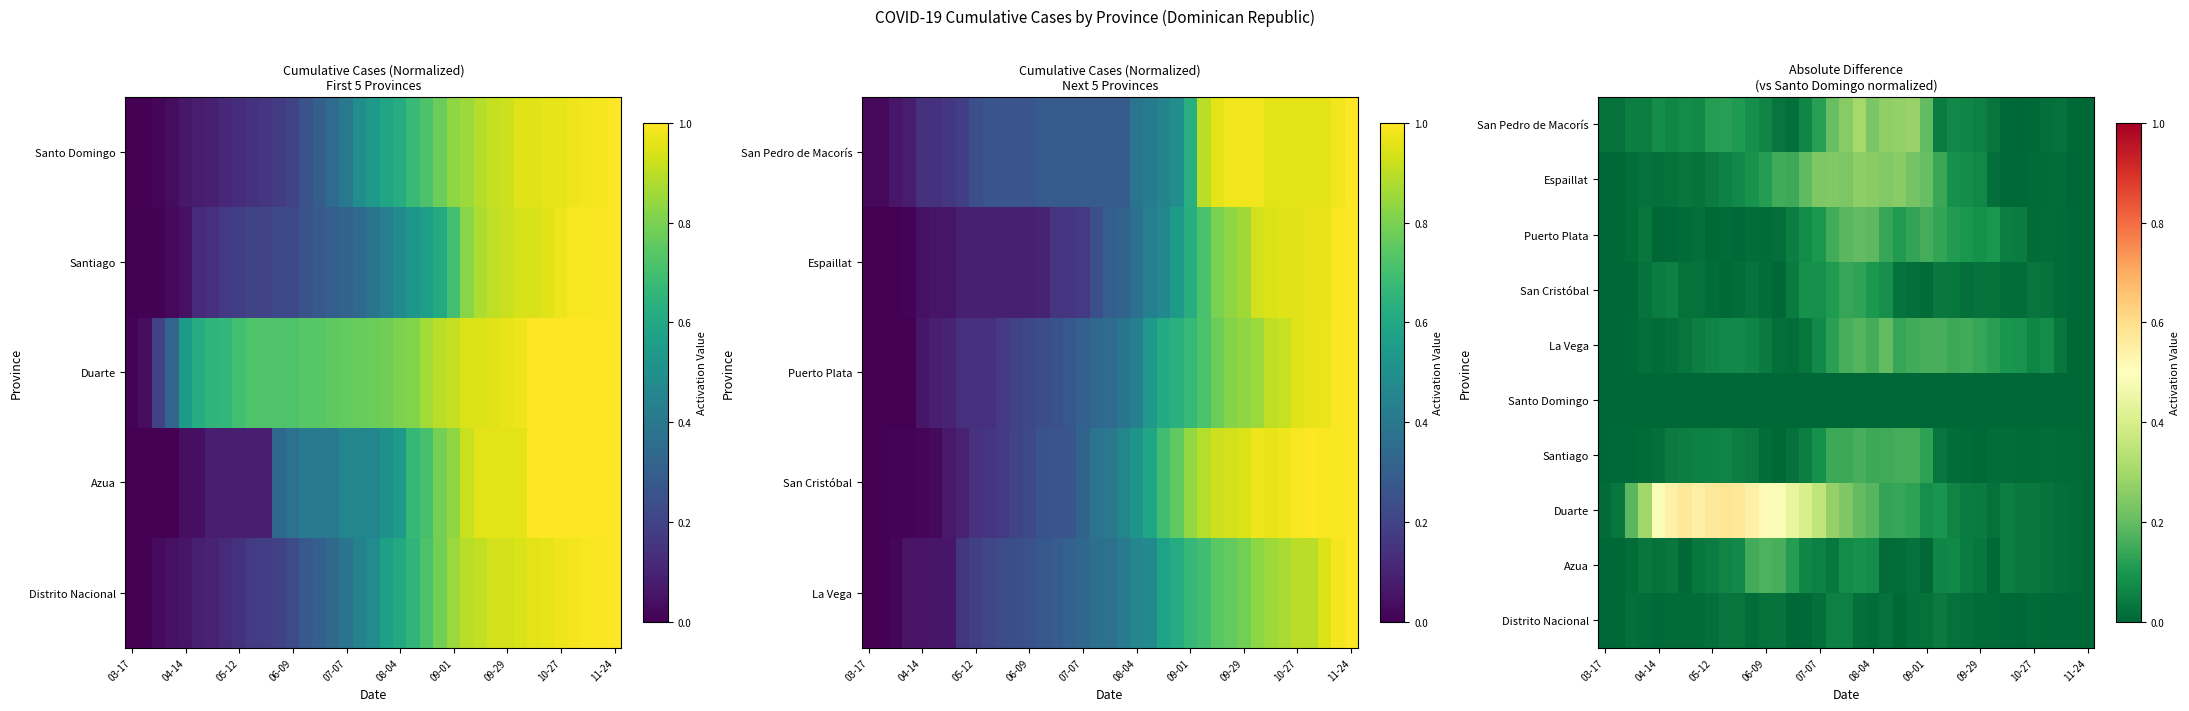

Where is Espaillat nearest to the value 0?

03-17